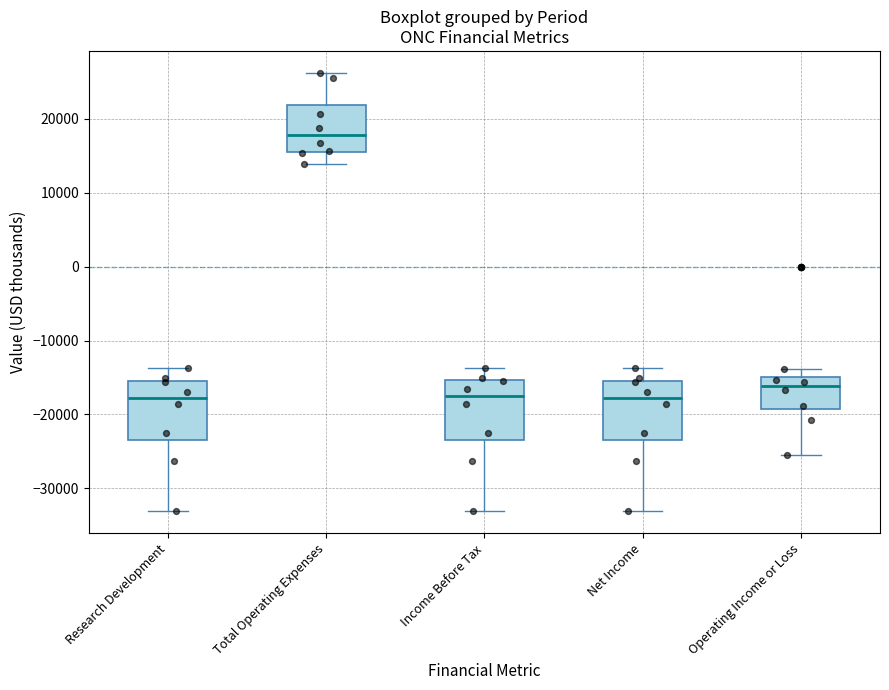

Reading left to right, read every box against the y-axis: the position of its median line, the range the box covers, and the ends of its whiskers. The values are not printed on the chart, so give them approximately, as read against the axis.

Research Development: median -18000, box -23000 to -15000, whiskers -33000 to -14000
Total Operating Expenses: median 18000, box 16000 to 22000, whiskers 14000 to 26000
Income Before Tax: median -18000, box -23000 to -15000, whiskers -33000 to -14000
Net Income: median -18000, box -23000 to -15000, whiskers -33000 to -14000
Operating Income or Loss: median -16000, box -19000 to -15000, whiskers -25000 to -14000